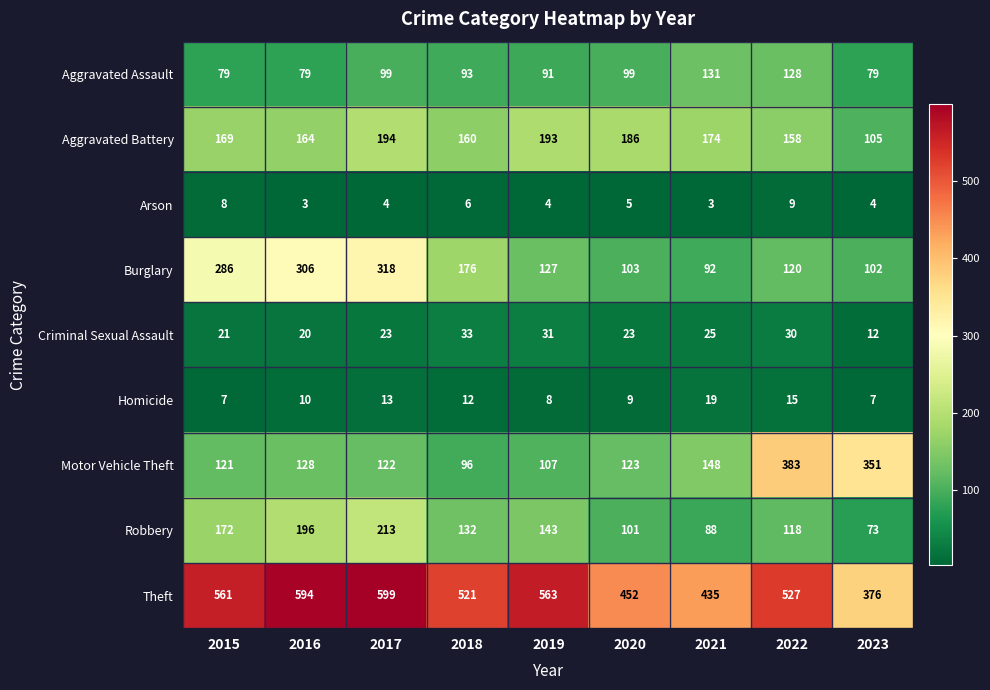

What is the smallest value displayed?

3